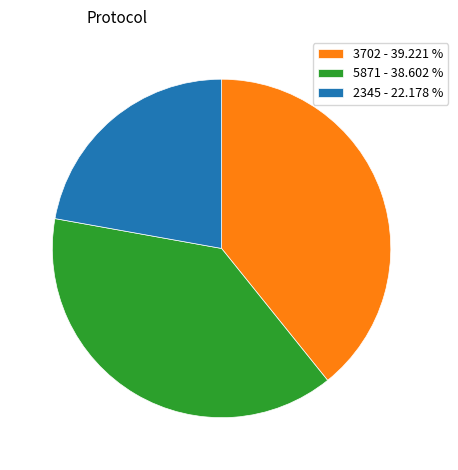

Which slice is the smallest?

2345